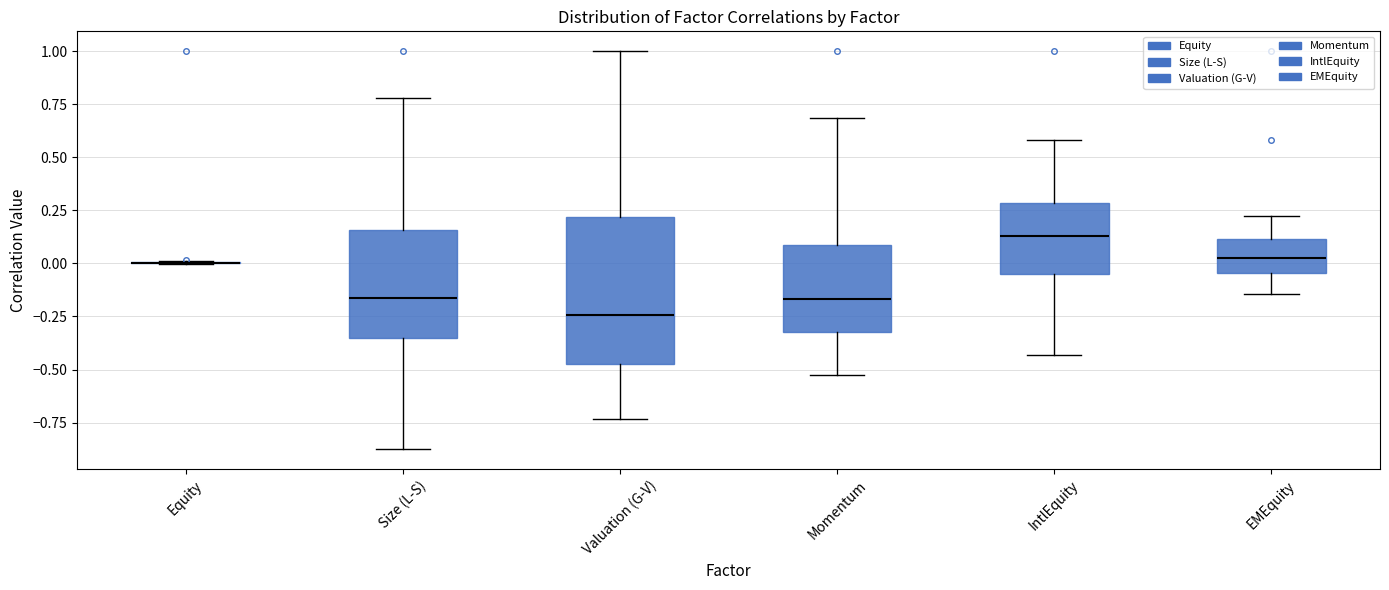

Which box is the tallest, from its lower edge to its upper edge?

Valuation (G-V)